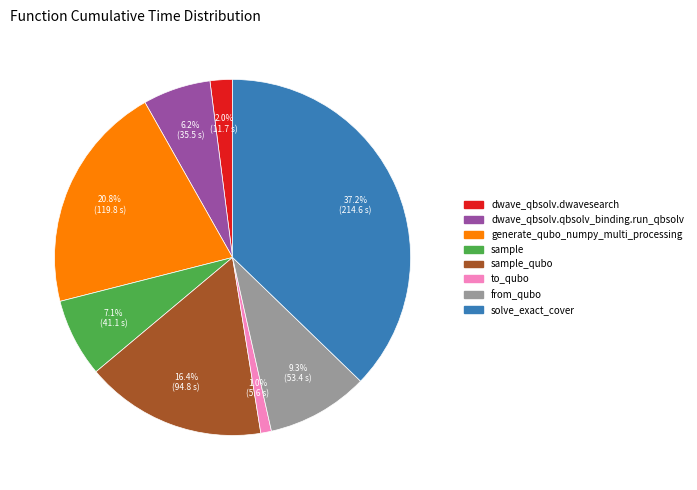

Is there a majority slice in this chart?

No